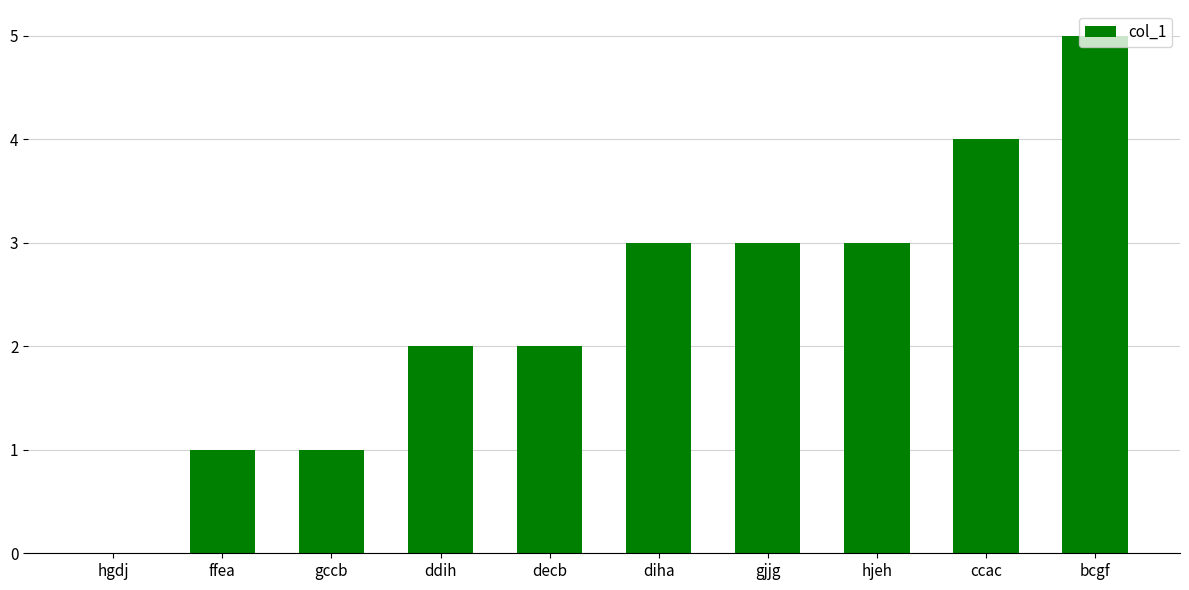

Which has a higher value, bcgf or decb?

bcgf